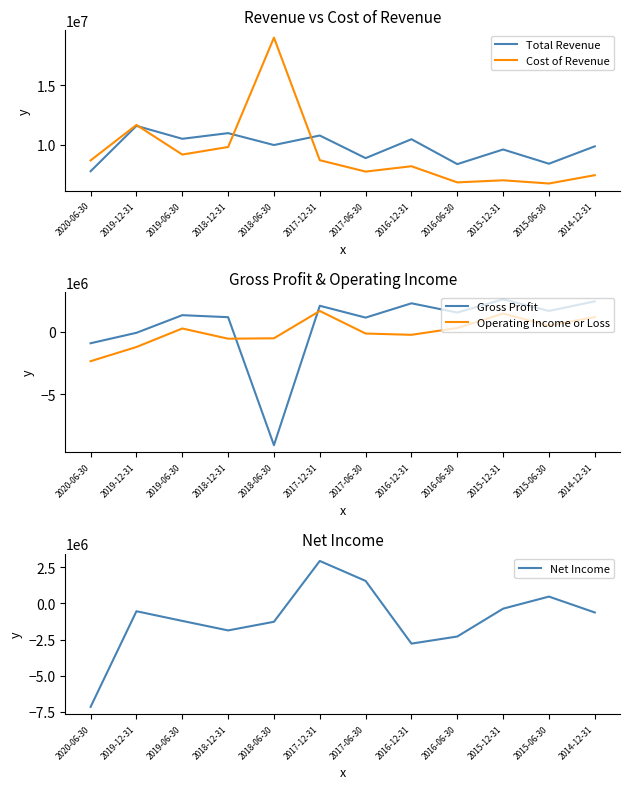

What is the label of the 6th point from the left?

2017-12-31